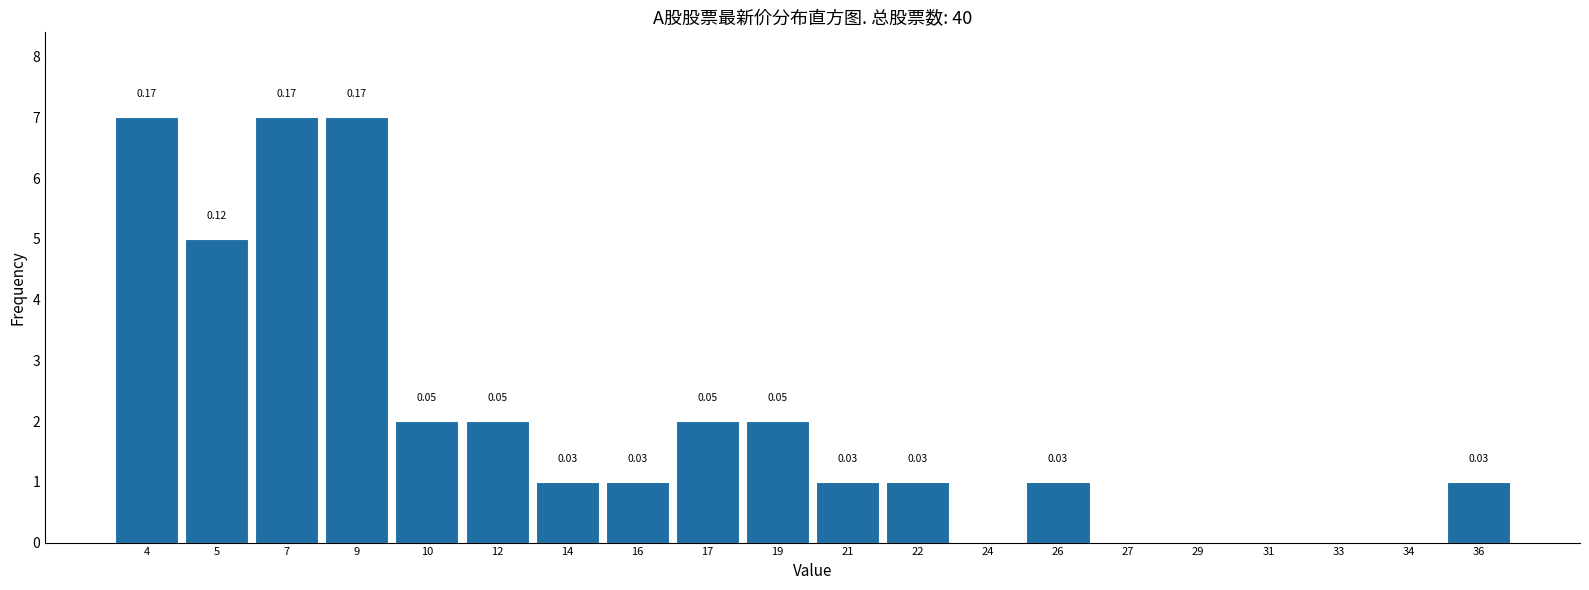

Between 10 and 31, which is larger?

10